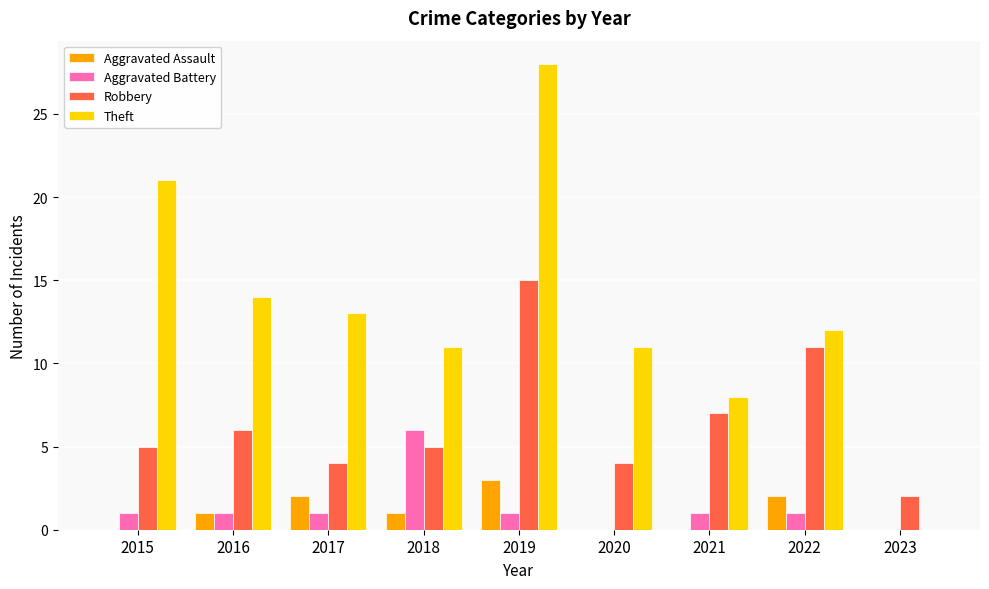

What are all the series names shown in the legend?

Aggravated Assault, Aggravated Battery, Robbery, Theft